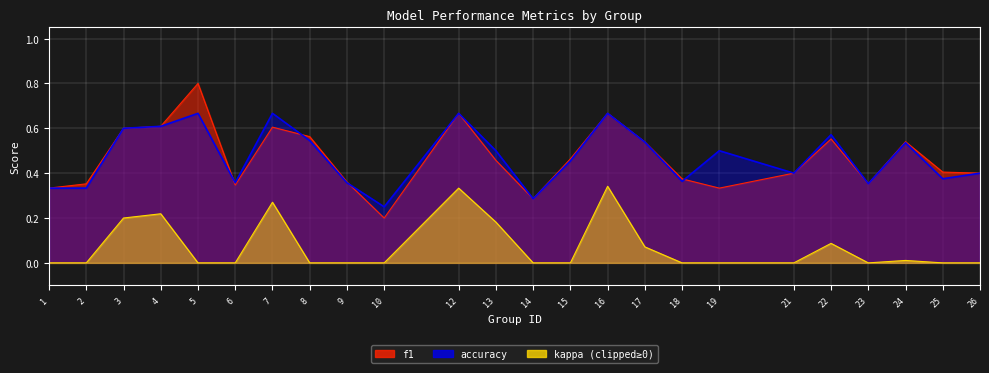

Where is accuracy nearest to the value 0?

10